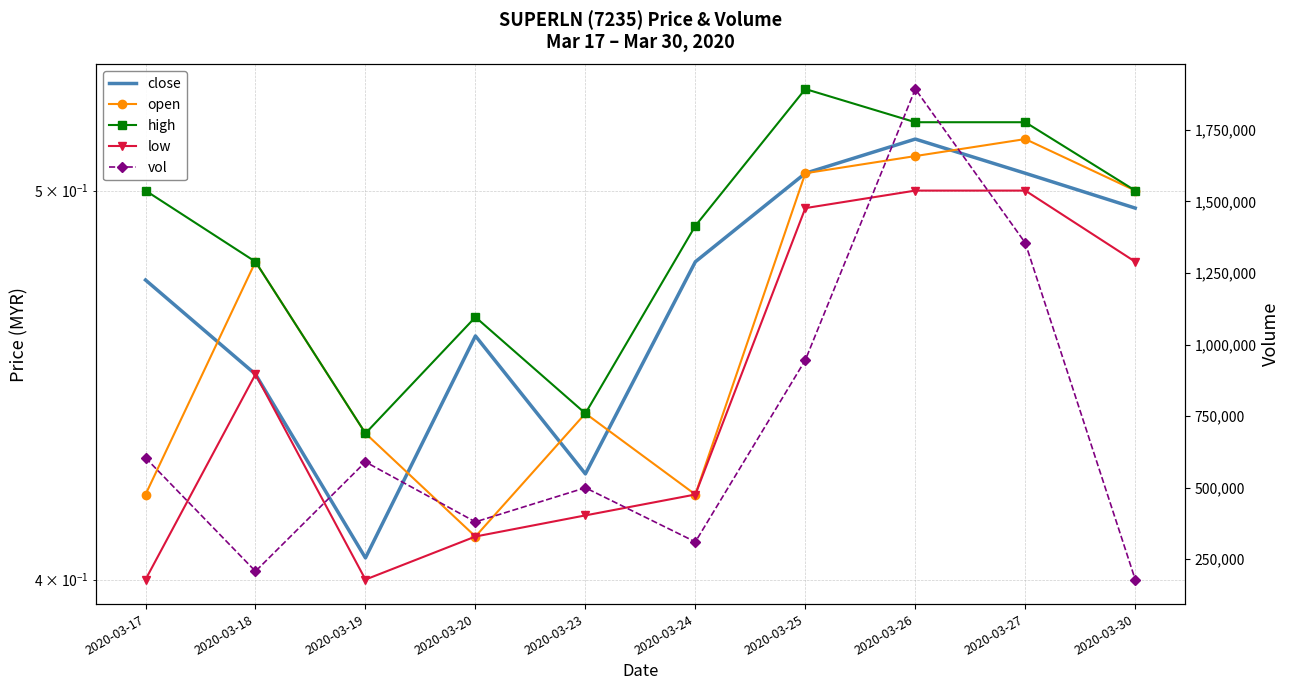

At which category does close reach its first local valley?

2020-03-19